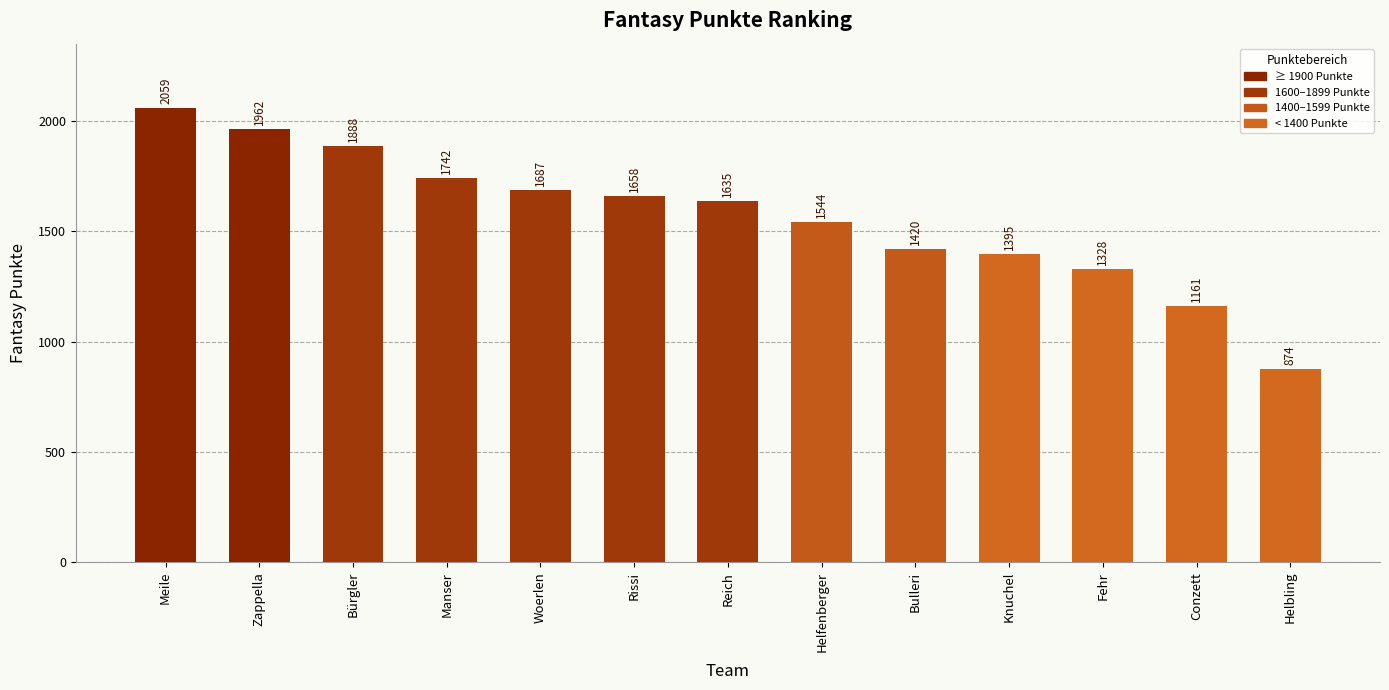

What is the difference between the values at Conzett and Manser?

581